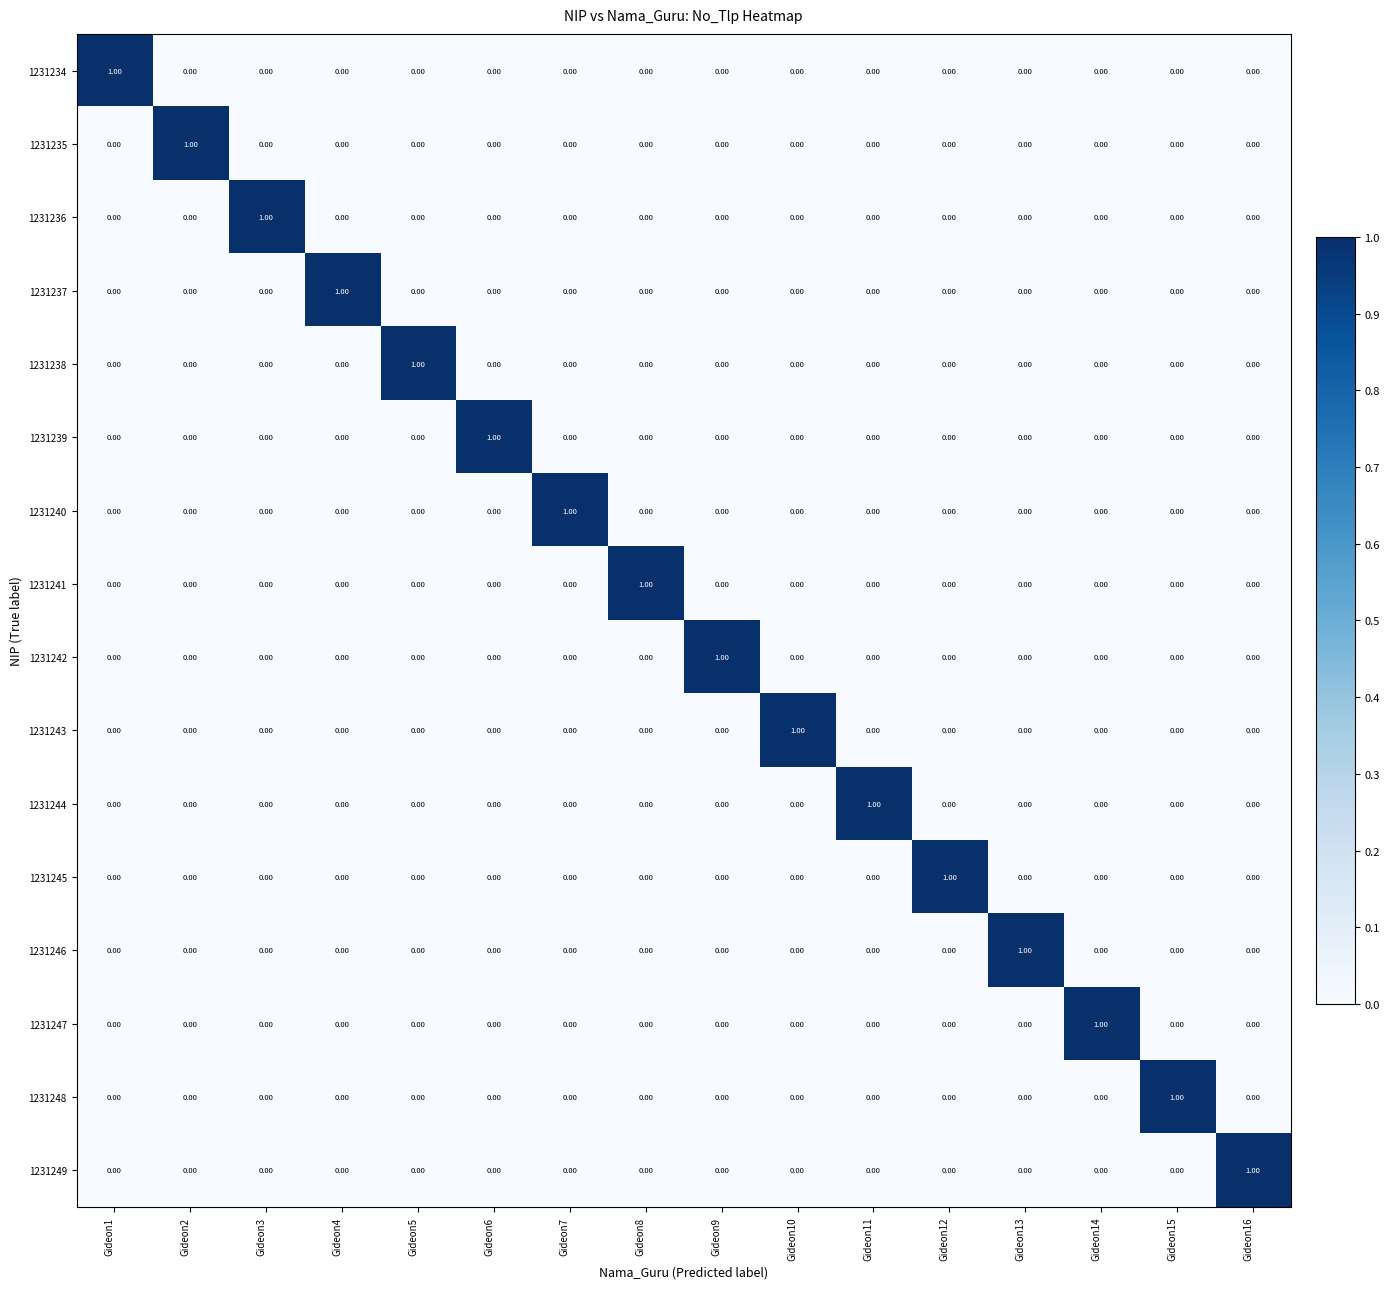

Reading right to left, what are all the values shown in this chart?

1231234: Gideon16=0.0	Gideon15=0.0	Gideon14=0.0	Gideon13=0.0	Gideon12=0.0	Gideon11=0.0	Gideon10=0.0	Gideon9=0.0	Gideon8=0.0	Gideon7=0.0	Gideon6=0.0	Gideon5=0.0	Gideon4=0.0	Gideon3=0.0	Gideon2=0.0	Gideon1=1.0
1231235: Gideon16=0.0	Gideon15=0.0	Gideon14=0.0	Gideon13=0.0	Gideon12=0.0	Gideon11=0.0	Gideon10=0.0	Gideon9=0.0	Gideon8=0.0	Gideon7=0.0	Gideon6=0.0	Gideon5=0.0	Gideon4=0.0	Gideon3=0.0	Gideon2=1.0	Gideon1=0.0
1231236: Gideon16=0.0	Gideon15=0.0	Gideon14=0.0	Gideon13=0.0	Gideon12=0.0	Gideon11=0.0	Gideon10=0.0	Gideon9=0.0	Gideon8=0.0	Gideon7=0.0	Gideon6=0.0	Gideon5=0.0	Gideon4=0.0	Gideon3=1.0	Gideon2=0.0	Gideon1=0.0
1231237: Gideon16=0.0	Gideon15=0.0	Gideon14=0.0	Gideon13=0.0	Gideon12=0.0	Gideon11=0.0	Gideon10=0.0	Gideon9=0.0	Gideon8=0.0	Gideon7=0.0	Gideon6=0.0	Gideon5=0.0	Gideon4=1.0	Gideon3=0.0	Gideon2=0.0	Gideon1=0.0
1231238: Gideon16=0.0	Gideon15=0.0	Gideon14=0.0	Gideon13=0.0	Gideon12=0.0	Gideon11=0.0	Gideon10=0.0	Gideon9=0.0	Gideon8=0.0	Gideon7=0.0	Gideon6=0.0	Gideon5=1.0	Gideon4=0.0	Gideon3=0.0	Gideon2=0.0	Gideon1=0.0
1231239: Gideon16=0.0	Gideon15=0.0	Gideon14=0.0	Gideon13=0.0	Gideon12=0.0	Gideon11=0.0	Gideon10=0.0	Gideon9=0.0	Gideon8=0.0	Gideon7=0.0	Gideon6=1.0	Gideon5=0.0	Gideon4=0.0	Gideon3=0.0	Gideon2=0.0	Gideon1=0.0
1231240: Gideon16=0.0	Gideon15=0.0	Gideon14=0.0	Gideon13=0.0	Gideon12=0.0	Gideon11=0.0	Gideon10=0.0	Gideon9=0.0	Gideon8=0.0	Gideon7=1.0	Gideon6=0.0	Gideon5=0.0	Gideon4=0.0	Gideon3=0.0	Gideon2=0.0	Gideon1=0.0
1231241: Gideon16=0.0	Gideon15=0.0	Gideon14=0.0	Gideon13=0.0	Gideon12=0.0	Gideon11=0.0	Gideon10=0.0	Gideon9=0.0	Gideon8=1.0	Gideon7=0.0	Gideon6=0.0	Gideon5=0.0	Gideon4=0.0	Gideon3=0.0	Gideon2=0.0	Gideon1=0.0
1231242: Gideon16=0.0	Gideon15=0.0	Gideon14=0.0	Gideon13=0.0	Gideon12=0.0	Gideon11=0.0	Gideon10=0.0	Gideon9=1.0	Gideon8=0.0	Gideon7=0.0	Gideon6=0.0	Gideon5=0.0	Gideon4=0.0	Gideon3=0.0	Gideon2=0.0	Gideon1=0.0
1231243: Gideon16=0.0	Gideon15=0.0	Gideon14=0.0	Gideon13=0.0	Gideon12=0.0	Gideon11=0.0	Gideon10=1.0	Gideon9=0.0	Gideon8=0.0	Gideon7=0.0	Gideon6=0.0	Gideon5=0.0	Gideon4=0.0	Gideon3=0.0	Gideon2=0.0	Gideon1=0.0
1231244: Gideon16=0.0	Gideon15=0.0	Gideon14=0.0	Gideon13=0.0	Gideon12=0.0	Gideon11=1.0	Gideon10=0.0	Gideon9=0.0	Gideon8=0.0	Gideon7=0.0	Gideon6=0.0	Gideon5=0.0	Gideon4=0.0	Gideon3=0.0	Gideon2=0.0	Gideon1=0.0
1231245: Gideon16=0.0	Gideon15=0.0	Gideon14=0.0	Gideon13=0.0	Gideon12=1.0	Gideon11=0.0	Gideon10=0.0	Gideon9=0.0	Gideon8=0.0	Gideon7=0.0	Gideon6=0.0	Gideon5=0.0	Gideon4=0.0	Gideon3=0.0	Gideon2=0.0	Gideon1=0.0
1231246: Gideon16=0.0	Gideon15=0.0	Gideon14=0.0	Gideon13=1.0	Gideon12=0.0	Gideon11=0.0	Gideon10=0.0	Gideon9=0.0	Gideon8=0.0	Gideon7=0.0	Gideon6=0.0	Gideon5=0.0	Gideon4=0.0	Gideon3=0.0	Gideon2=0.0	Gideon1=0.0
1231247: Gideon16=0.0	Gideon15=0.0	Gideon14=1.0	Gideon13=0.0	Gideon12=0.0	Gideon11=0.0	Gideon10=0.0	Gideon9=0.0	Gideon8=0.0	Gideon7=0.0	Gideon6=0.0	Gideon5=0.0	Gideon4=0.0	Gideon3=0.0	Gideon2=0.0	Gideon1=0.0
1231248: Gideon16=0.0	Gideon15=1.0	Gideon14=0.0	Gideon13=0.0	Gideon12=0.0	Gideon11=0.0	Gideon10=0.0	Gideon9=0.0	Gideon8=0.0	Gideon7=0.0	Gideon6=0.0	Gideon5=0.0	Gideon4=0.0	Gideon3=0.0	Gideon2=0.0	Gideon1=0.0
1231249: Gideon16=1.0	Gideon15=0.0	Gideon14=0.0	Gideon13=0.0	Gideon12=0.0	Gideon11=0.0	Gideon10=0.0	Gideon9=0.0	Gideon8=0.0	Gideon7=0.0	Gideon6=0.0	Gideon5=0.0	Gideon4=0.0	Gideon3=0.0	Gideon2=0.0	Gideon1=0.0